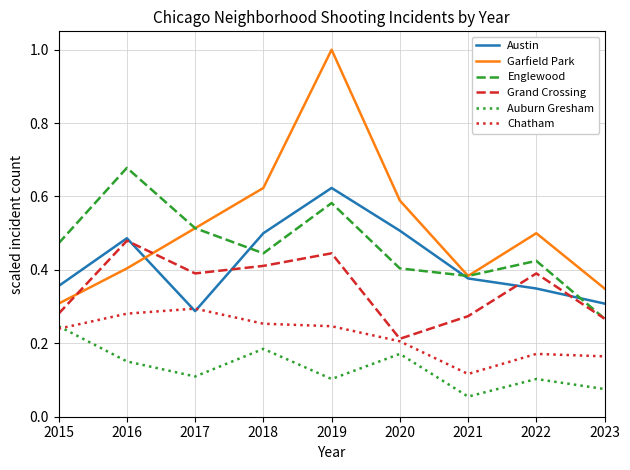

The value of Englewood at 2017 is 0.8. True or false?

False